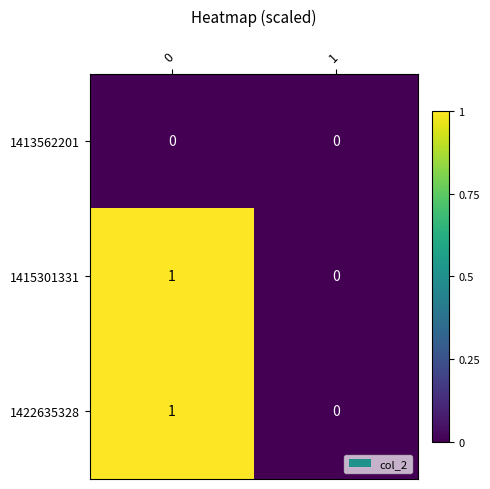

Reading left to right, what are all the values shown in this chart?

1413562201: 0	0
1415301331: 1	0
1422635328: 1	0